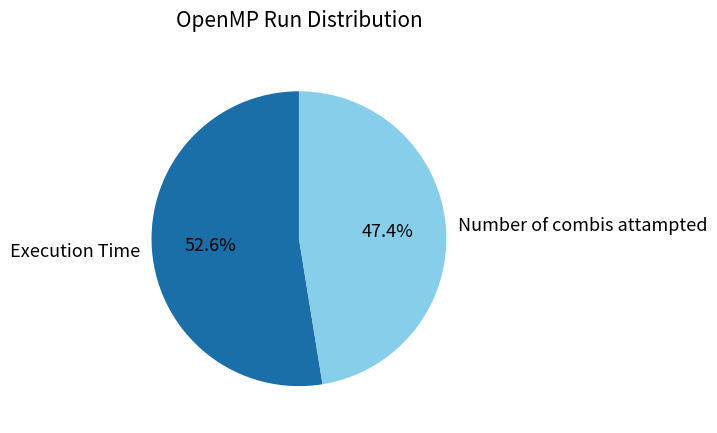

Approximately how many times larger is the value at Number of combis attampted compared to Execution Time?

0.9